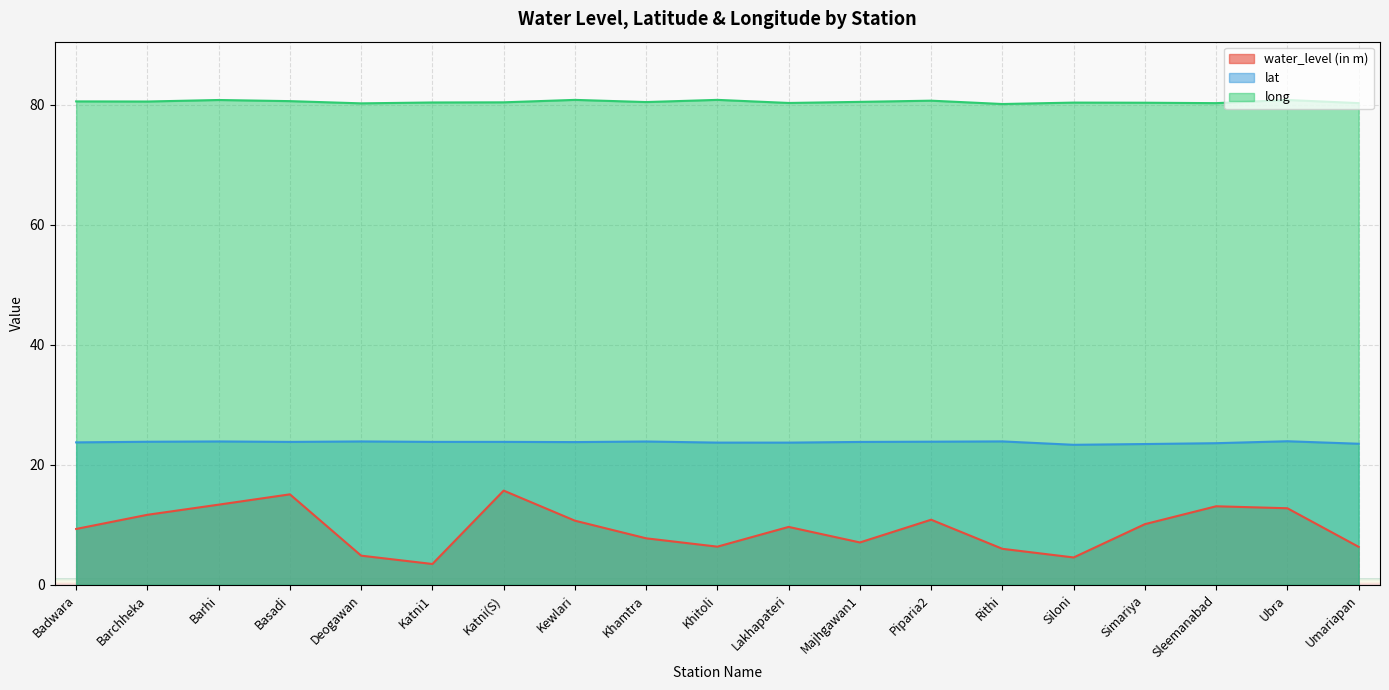

The lat series shows 23.9 at Piparia2. True or false?

True